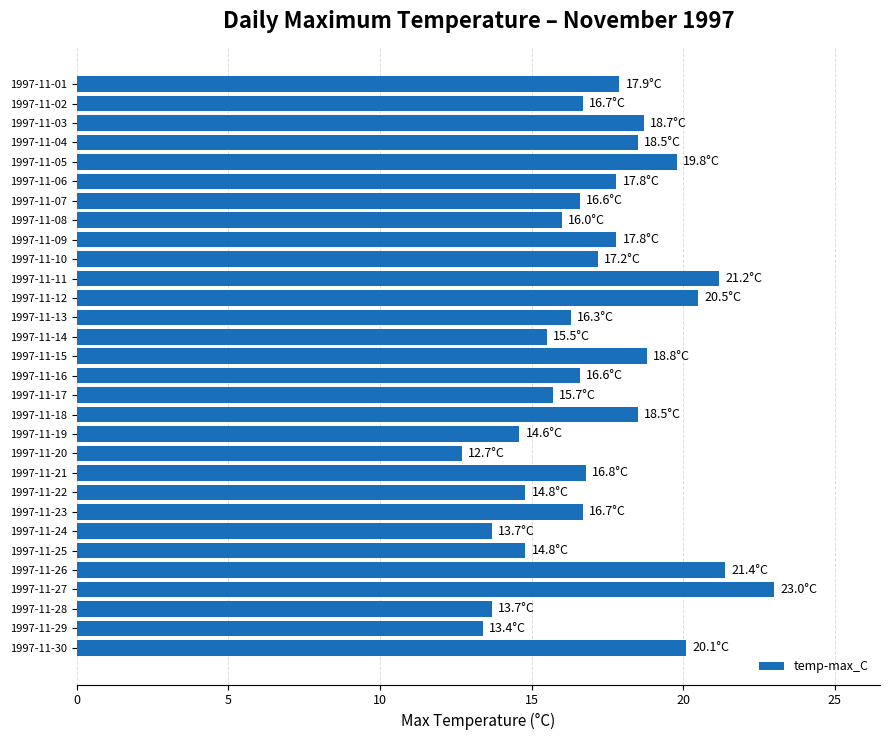

Which label corresponds to the smallest value in the chart?

1997-11-20